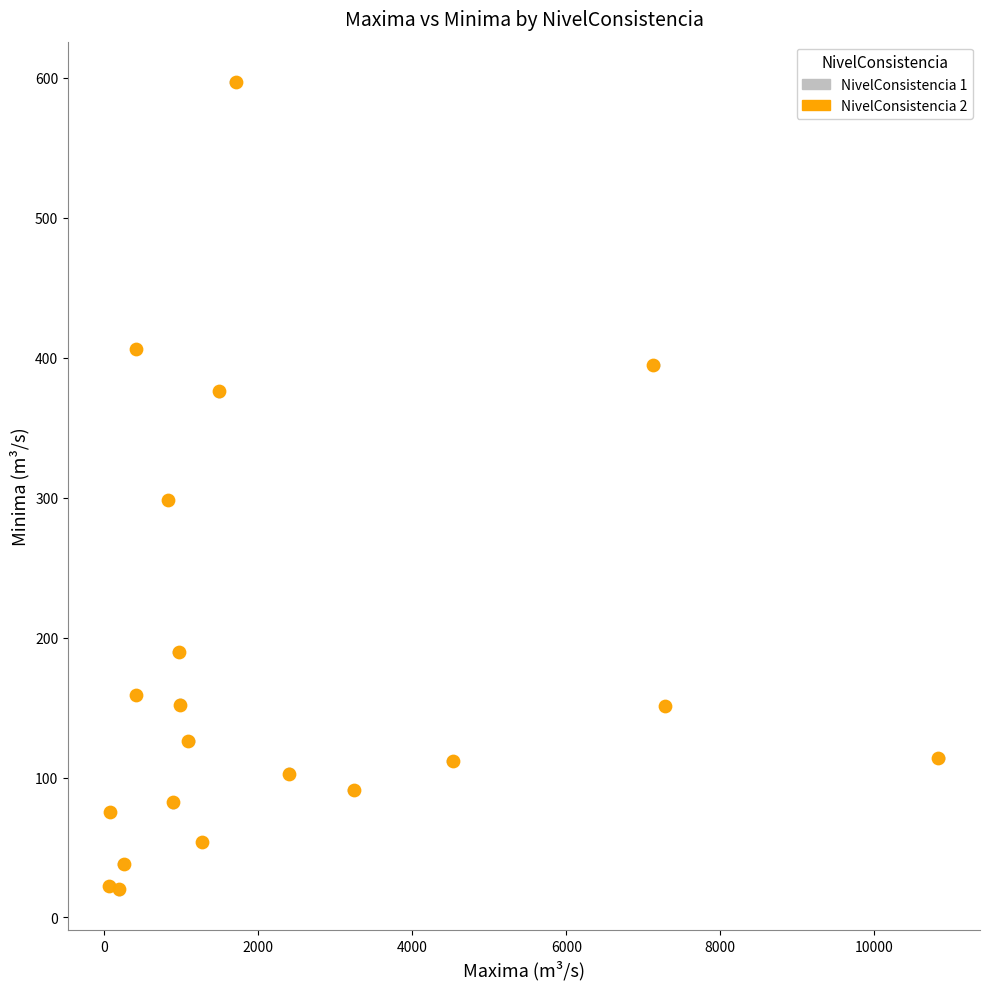

What are all the series names shown in the legend?

NivelConsistencia 1, NivelConsistencia 2